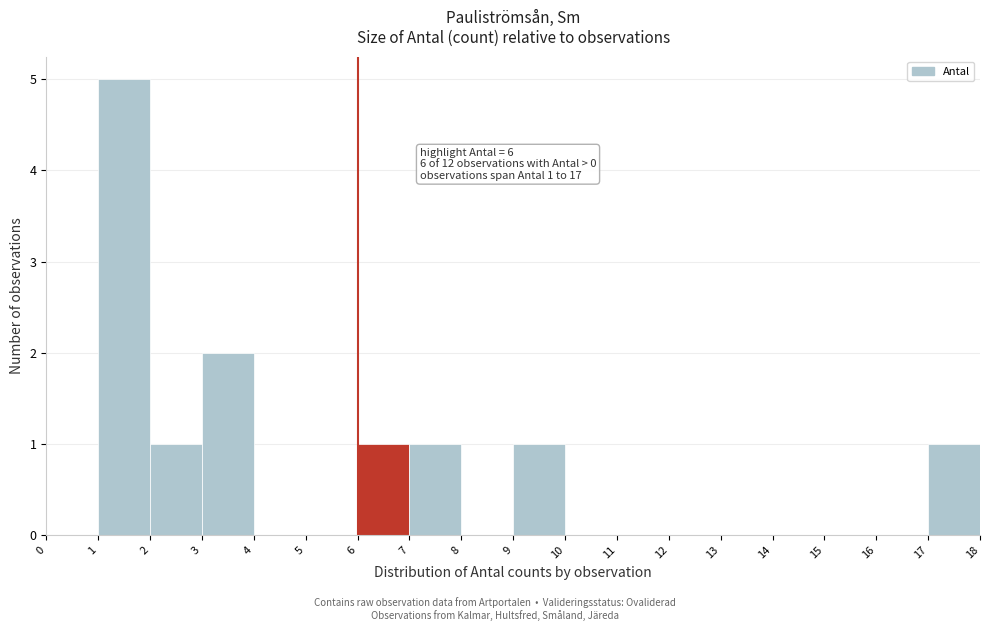

Which range on the x-axis has the tallest bar?

1 to 2